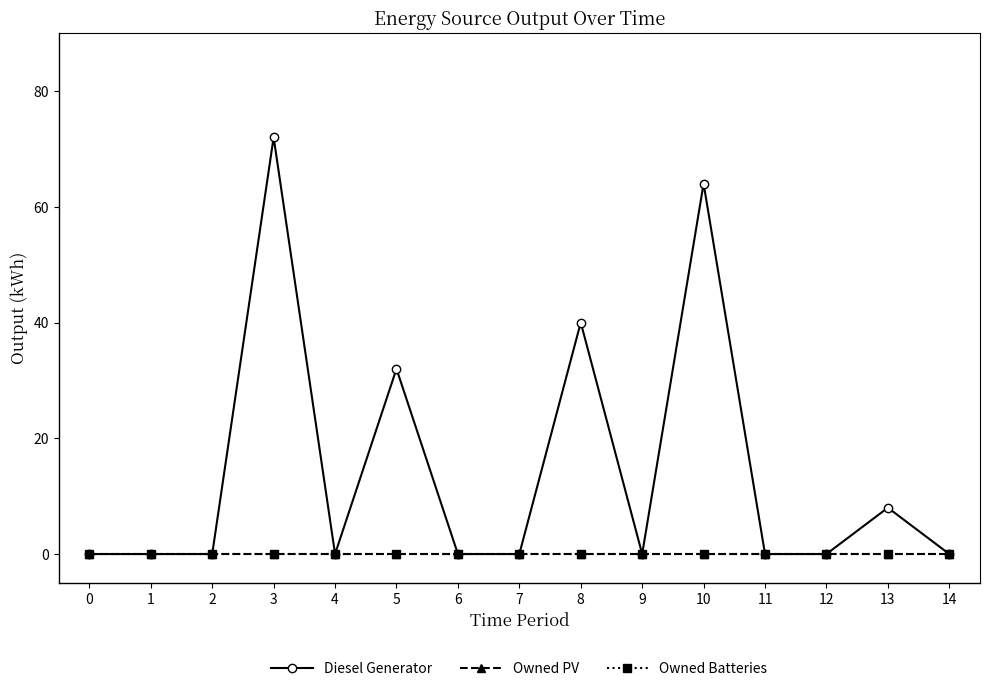

True or false: Owned Batteries has more than 0 points higher than both neighbors.

False